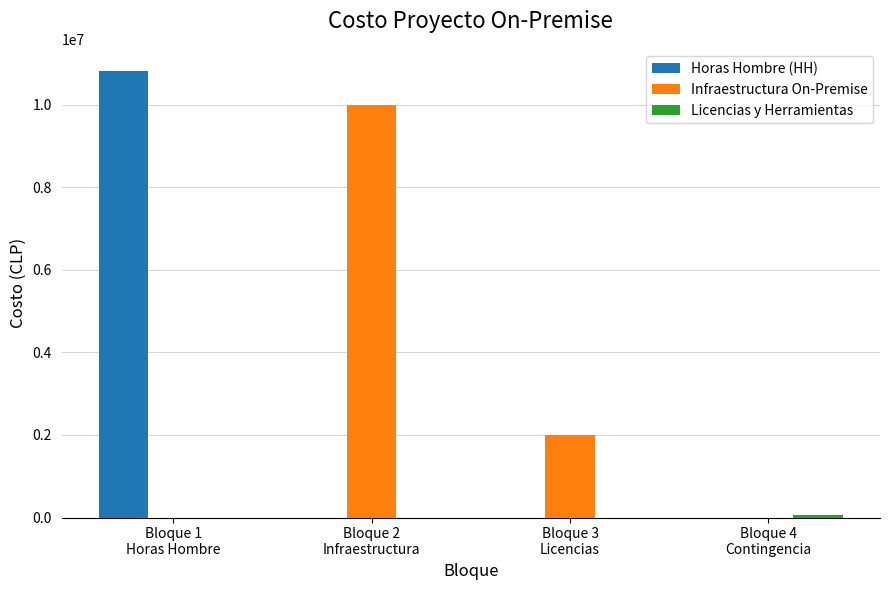

At which label does Infraestructura On-Premise first exceed 2000000?

Bloque 2
Infraestructura